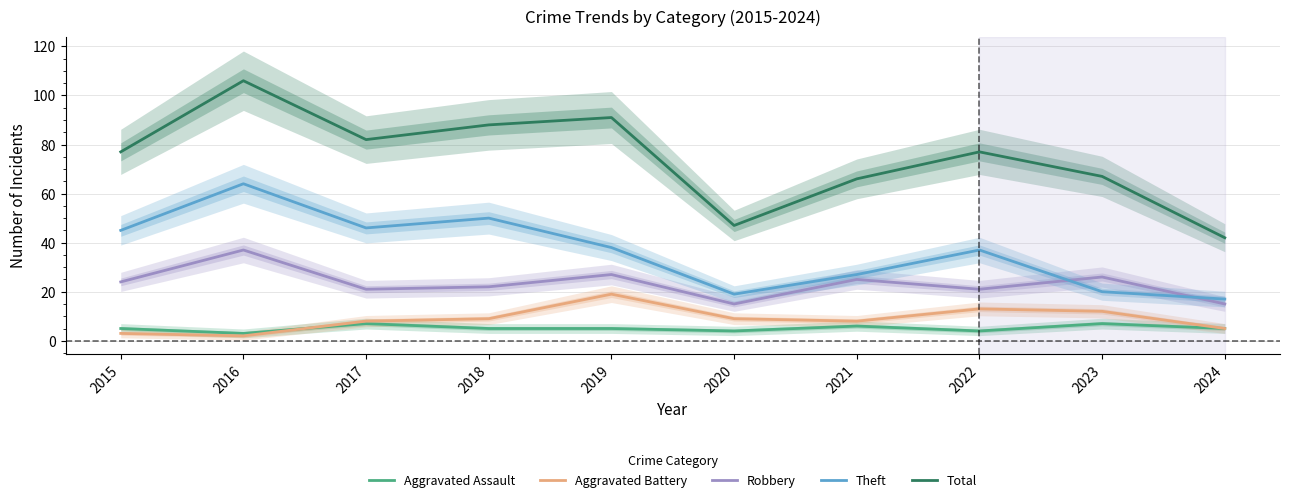

True or false: Total and Theft cross at least once.

False